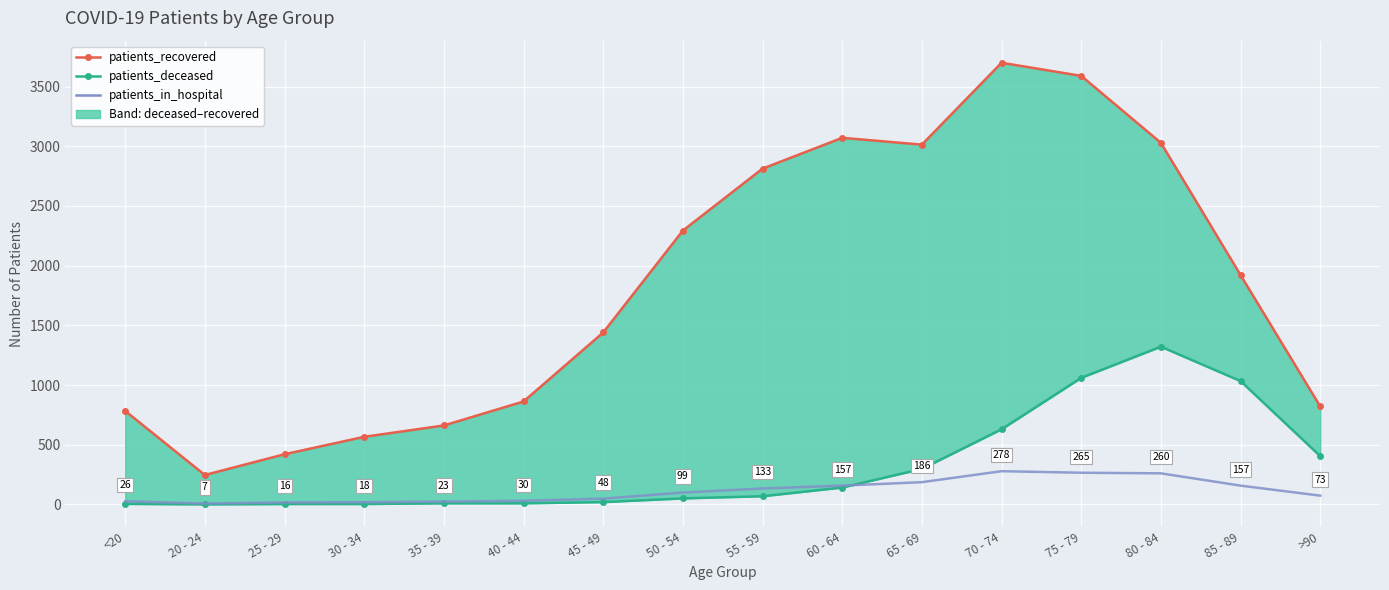

The value of patients_deceased at 70 - 74 is 629. True or false?

True